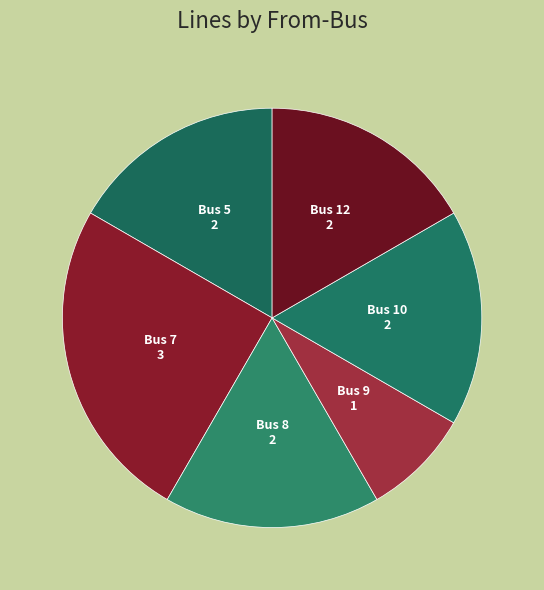

Approximately how many times larger is the value at Bus 10 compared to Bus 7?

0.7